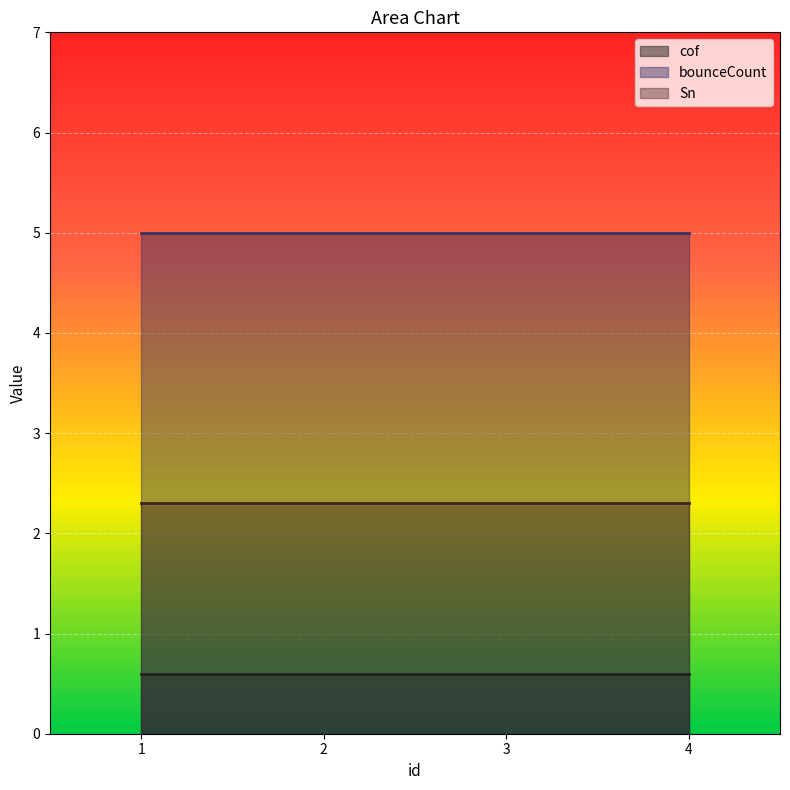

What are all the series names shown in the legend?

cof, bounceCount, Sn